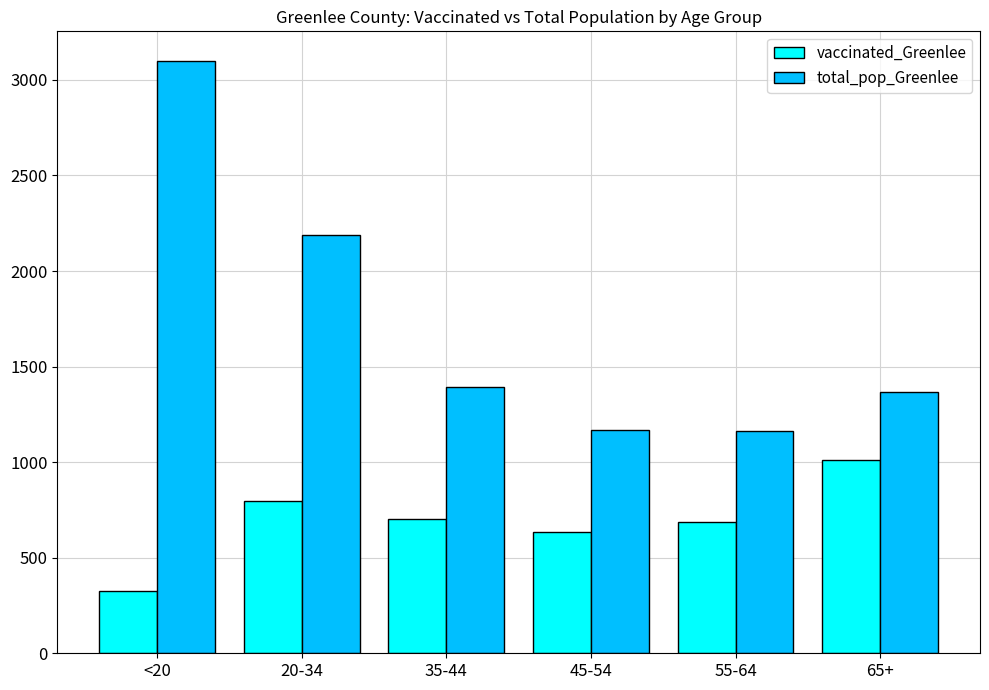

Does the chart contain stacked bars?

No